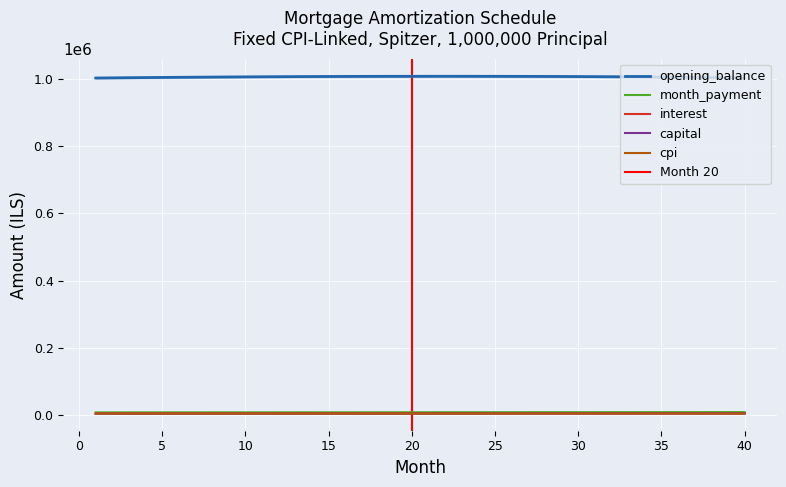

Which label corresponds to the smallest value in the chart?

1